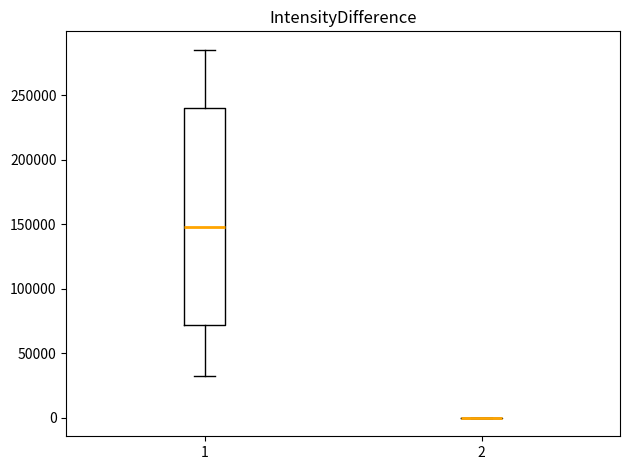

Comparing the boxes themselves (not the whiskers), which one is the tallest?

1